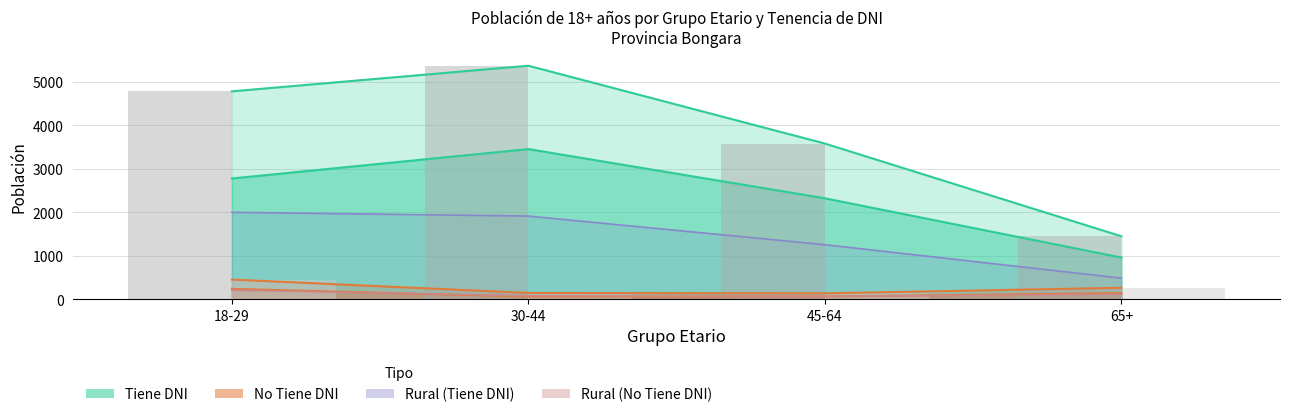

Which category has the highest value in the Tiene DNI (Urbana) series?

30-44